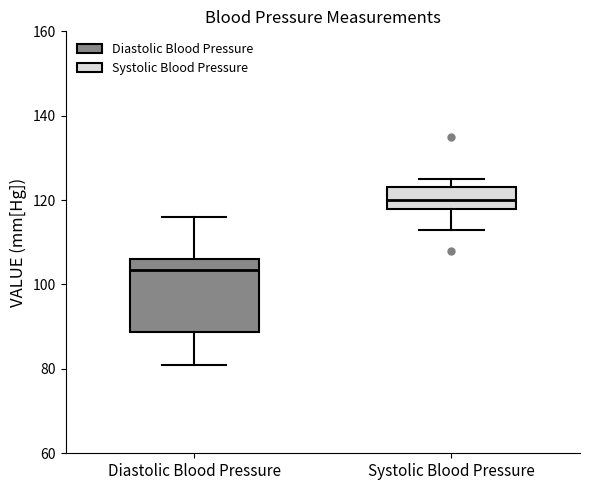

Reading left to right, read every box against the y-axis: the position of its median line, the range the box covers, and the ends of its whiskers. The values are not printed on the chart, so give them approximately, as read against the axis.

Diastolic Blood Pressure: median 104, box 88 to 106, whiskers 82 to 116
Systolic Blood Pressure: median 120, box 118 to 124, whiskers 114 to 126